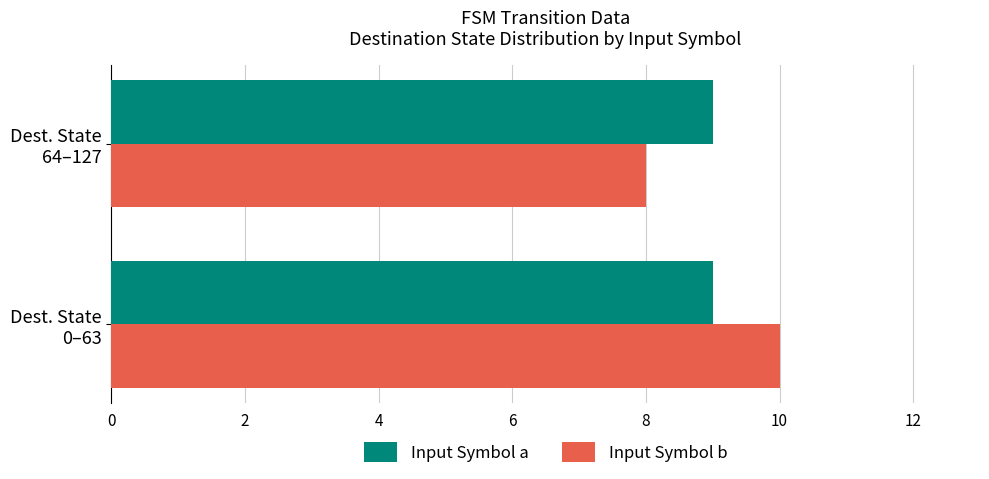

Which series has the largest range (max minus min)?

Input Symbol b